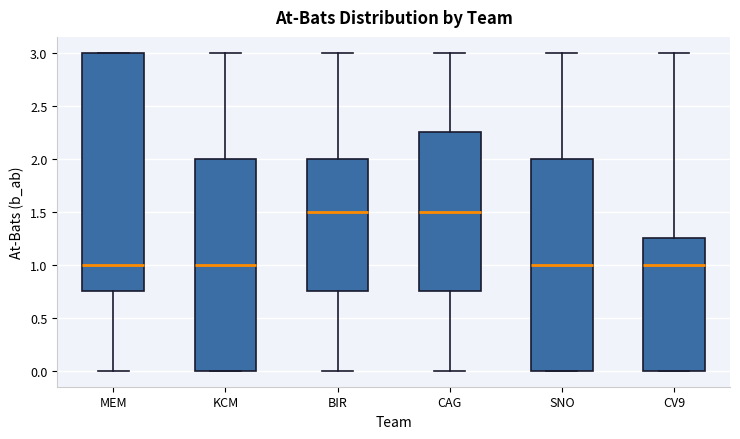

Reading left to right, read every box against the y-axis: the position of its median line, the range the box covers, and the ends of its whiskers. The values are not printed on the chart, so give them approximately, as read against the axis.

MEM: median 1.00, box 0.75 to 3.00, whiskers 0.00 to 3.00
KCM: median 1.00, box 0.00 to 2.00, whiskers 0.00 to 3.00
BIR: median 1.50, box 0.75 to 2.00, whiskers 0.00 to 3.00
CAG: median 1.50, box 0.75 to 2.25, whiskers 0.00 to 3.00
SNO: median 1.00, box 0.00 to 2.00, whiskers 0.00 to 3.00
CV9: median 1.00, box 0.00 to 1.25, whiskers 0.00 to 3.00